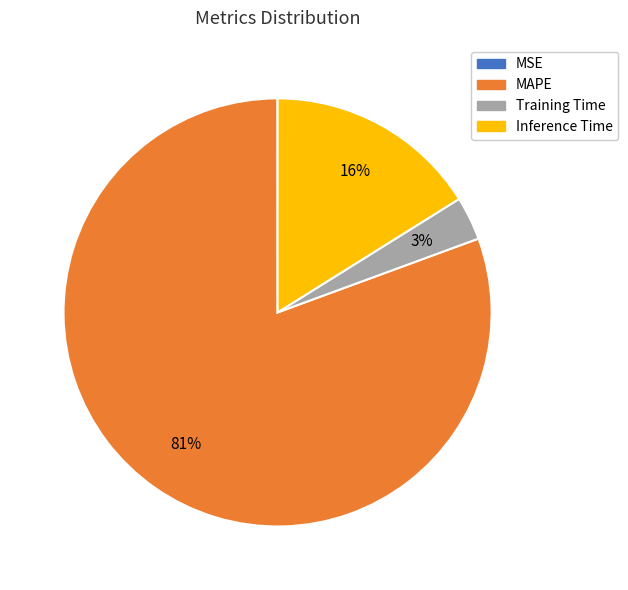

To the nearest percent, what portion does Training Time represent?

3%